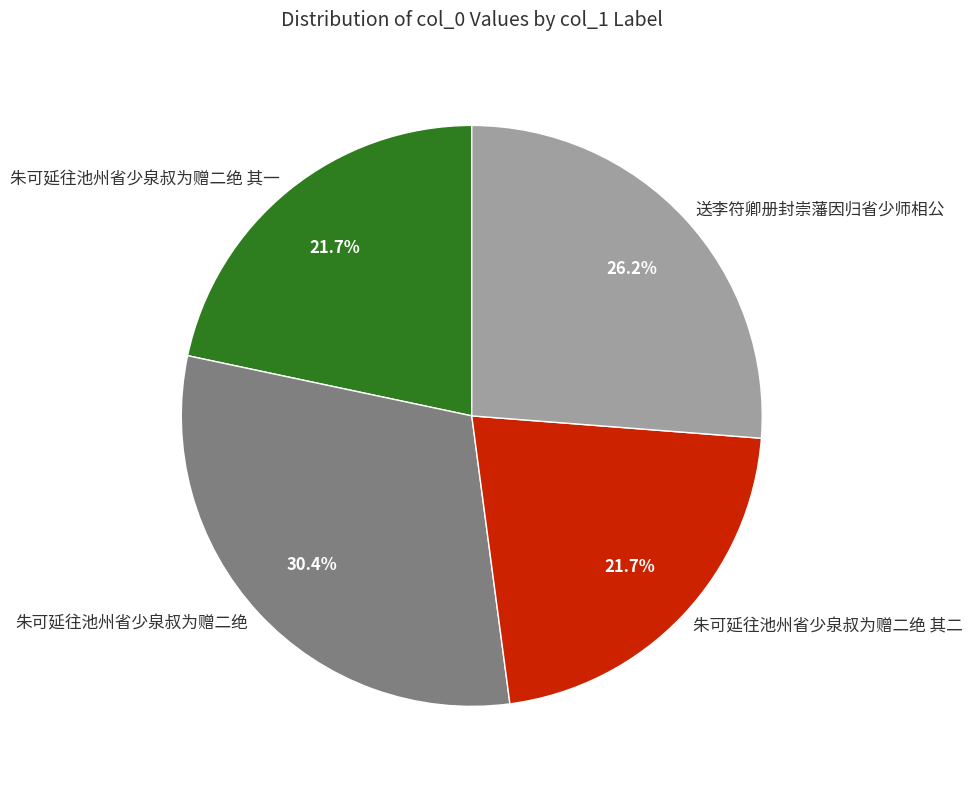

Does any single category account for the majority?

No